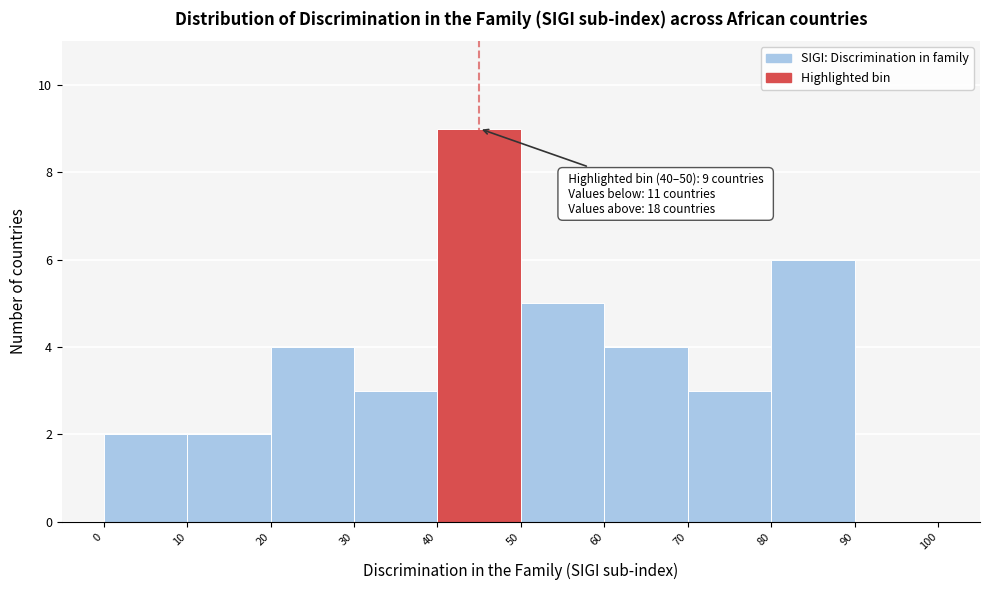

Over which range of the x-axis is the bar tallest?

40 to 50